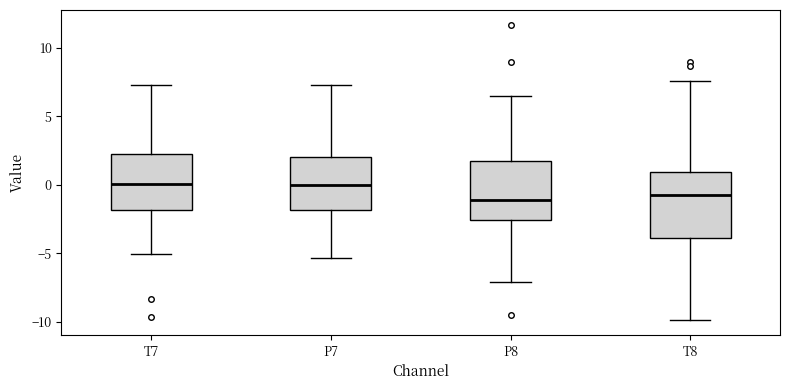

Where is the lower edge of the box for T7 on the y-axis? The values are not printed on the chart, so give them approximately, as read against the axis.

-2.0